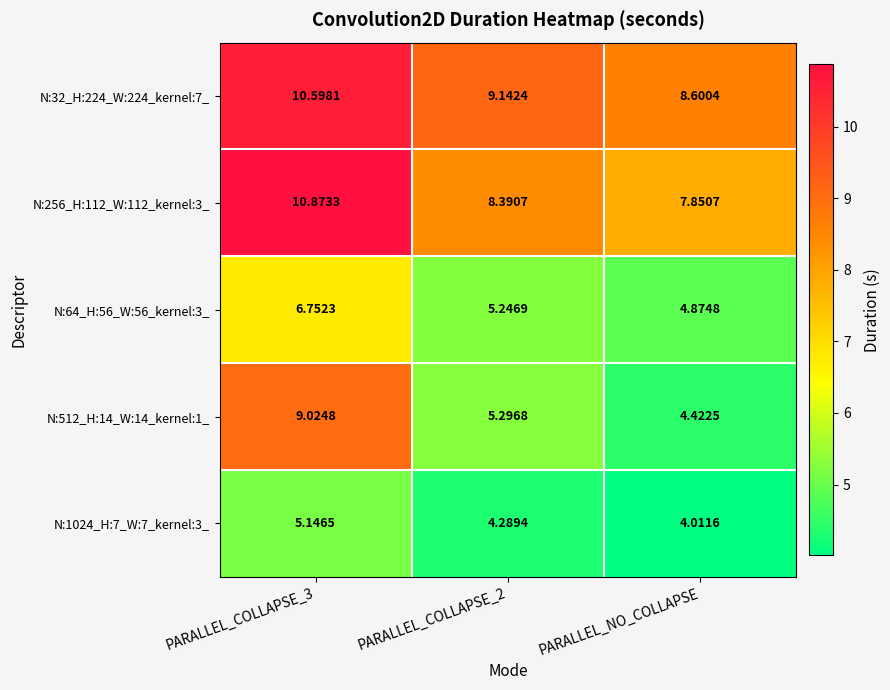

Is the value of N:256_H:112_W:112_kernel:3_ at PARALLEL_COLLAPSE_2 greater than the value of N:512_H:14_W:14_kernel:1_ at PARALLEL_NO_COLLAPSE?

Yes